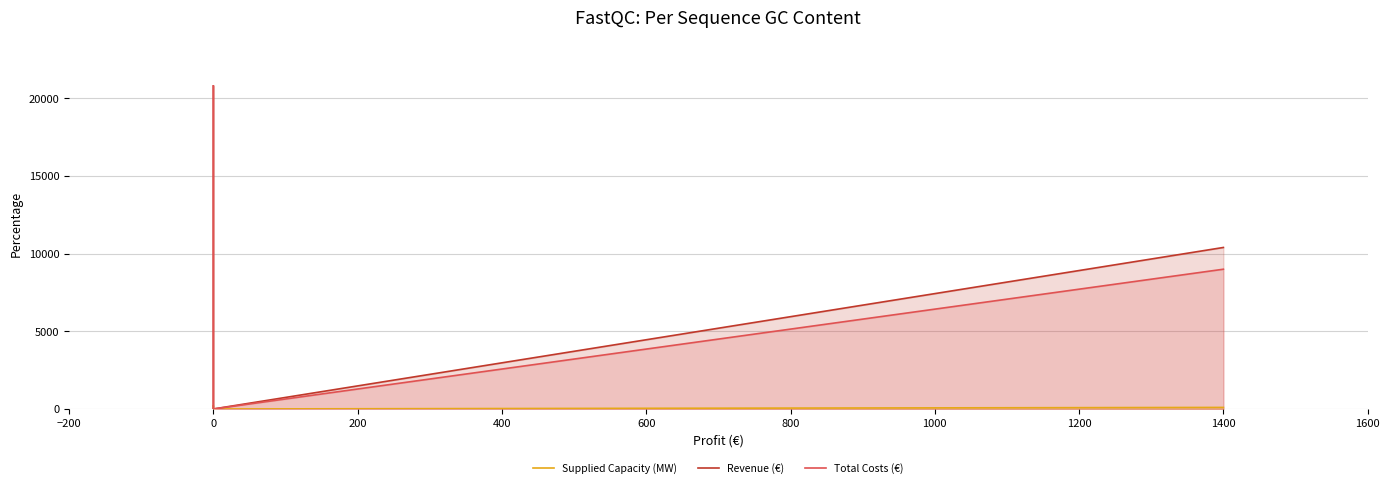

At how many categories does at least one series exceed 1215?

2